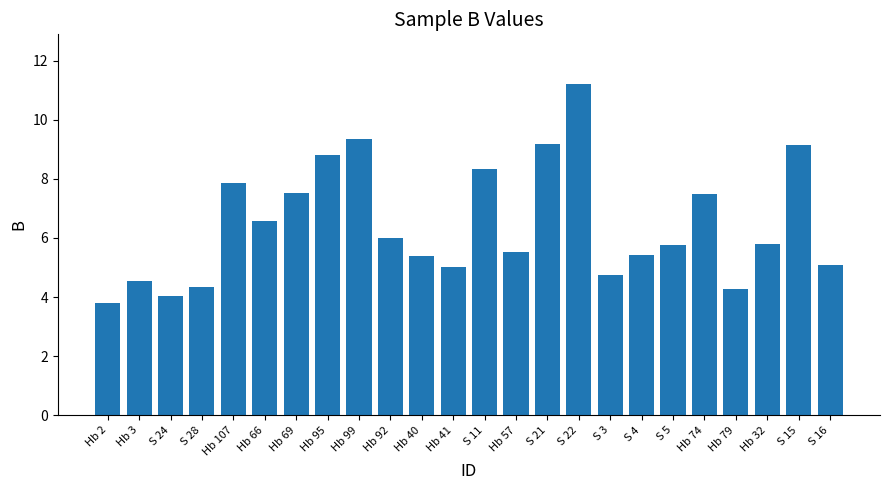

Is it true that the value at Hb 2 is 3.8?

True